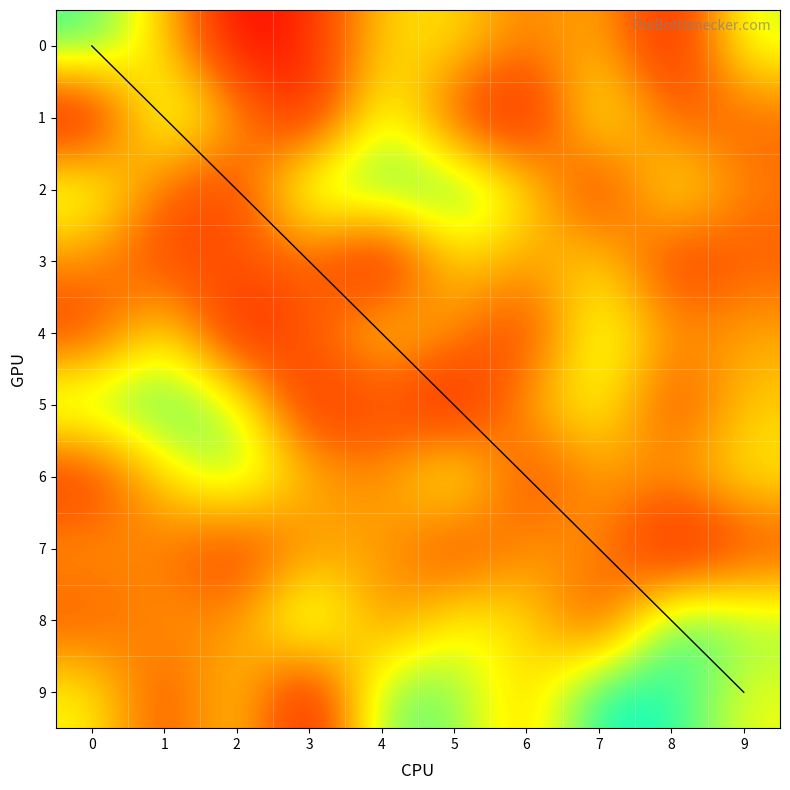

Reading left to right, what are all the values shown in this chart?

0: 0=1699	1=1038	2=0	3=258	4=1062	5=1142	6=682	7=972	8=108	9=1374
1: 0=0	1=1579	2=852	3=86	4=1459	5=439	6=32	7=1427	8=515	9=602
2: 0=1462	1=575	2=355	3=1605	4=1634	5=1720	6=1195	7=207	8=1357	9=700
3: 0=778	1=401	2=517	3=602	4=0	5=1119	6=827	7=1142	8=300	9=566
4: 0=380	1=1260	2=108	3=550	4=1145	5=808	6=328	7=1459	8=777	9=881
5: 0=1605	1=1699	2=1427	3=184	4=474	5=48	6=898	7=1333	8=401	9=1038
6: 0=272	1=1127	2=1584	3=972	4=732	5=1458	6=380	7=850	8=826	9=1193
7: 0=850	1=680	2=328	3=755	4=912	5=351	6=804	7=827	8=0	9=426
8: 0=514	1=852	2=732	3=1696	4=656	5=1250	6=1141	7=350	8=1750	9=1510
9: 0=1231	1=437	2=1141	3=28	4=1608	5=1566	6=971	7=1856	8=1782	9=1273